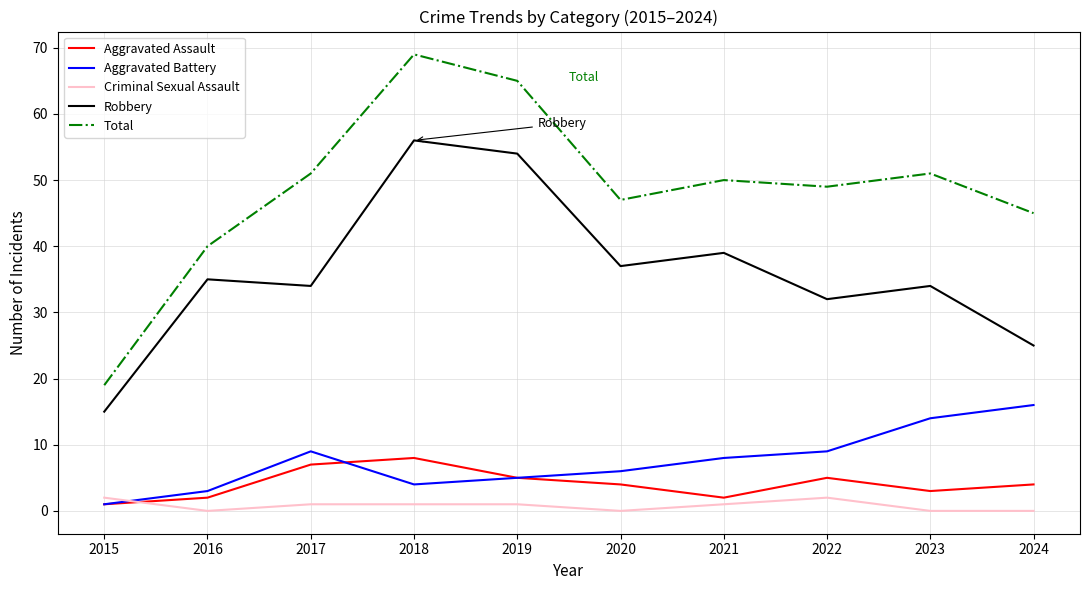

True or false: Total and Aggravated Battery cross at least once.

False